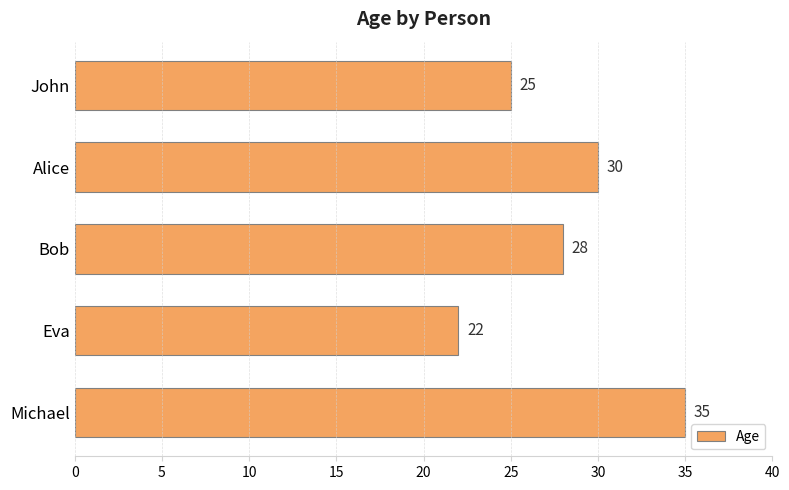

How many bars are there in total?

5